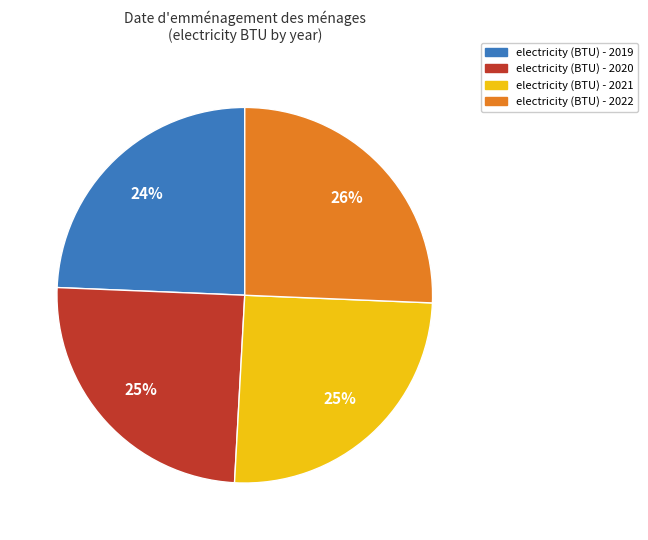

To the nearest percent, what is the average slice percentage?

25%